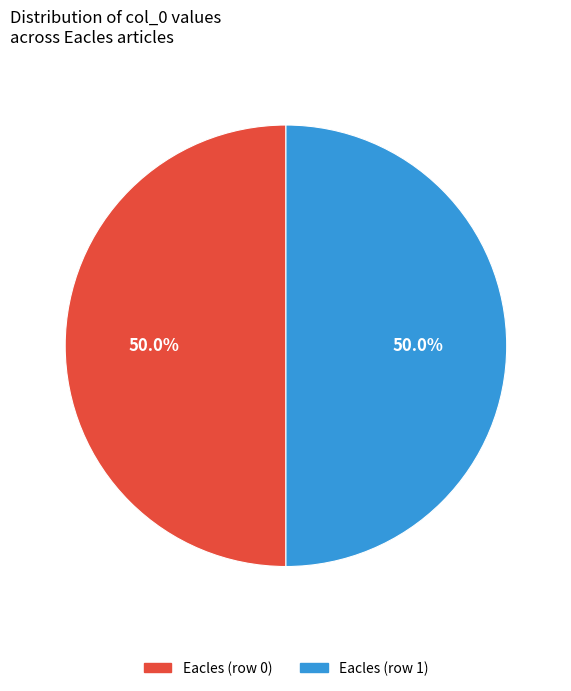

What is the ratio of the value at Eacles (row 1) to the value at Eacles (row 0)?

1.0